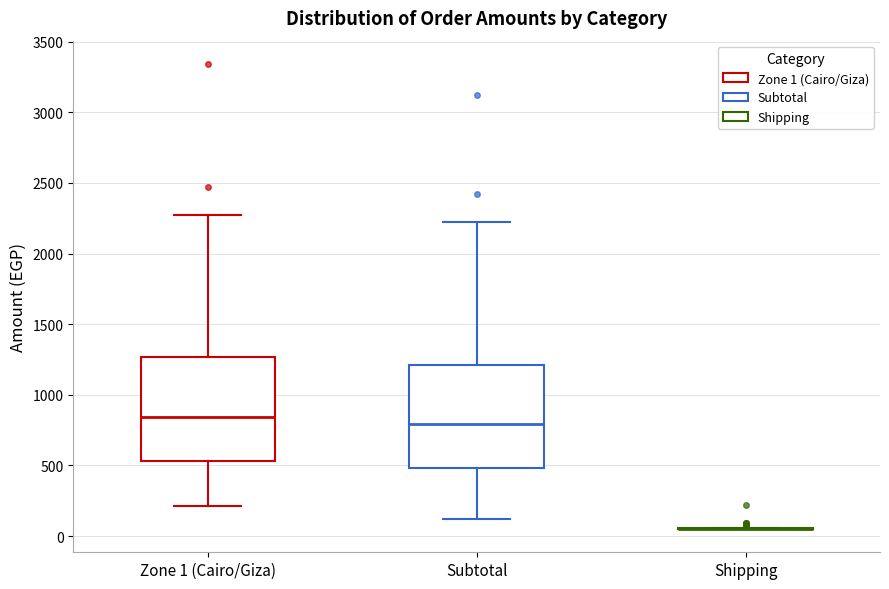

Where does the lower whisker of the box for Zone 1 (Cairo/Giza) end on the y-axis? The values are not printed on the chart, so give them approximately, as read against the axis.

200